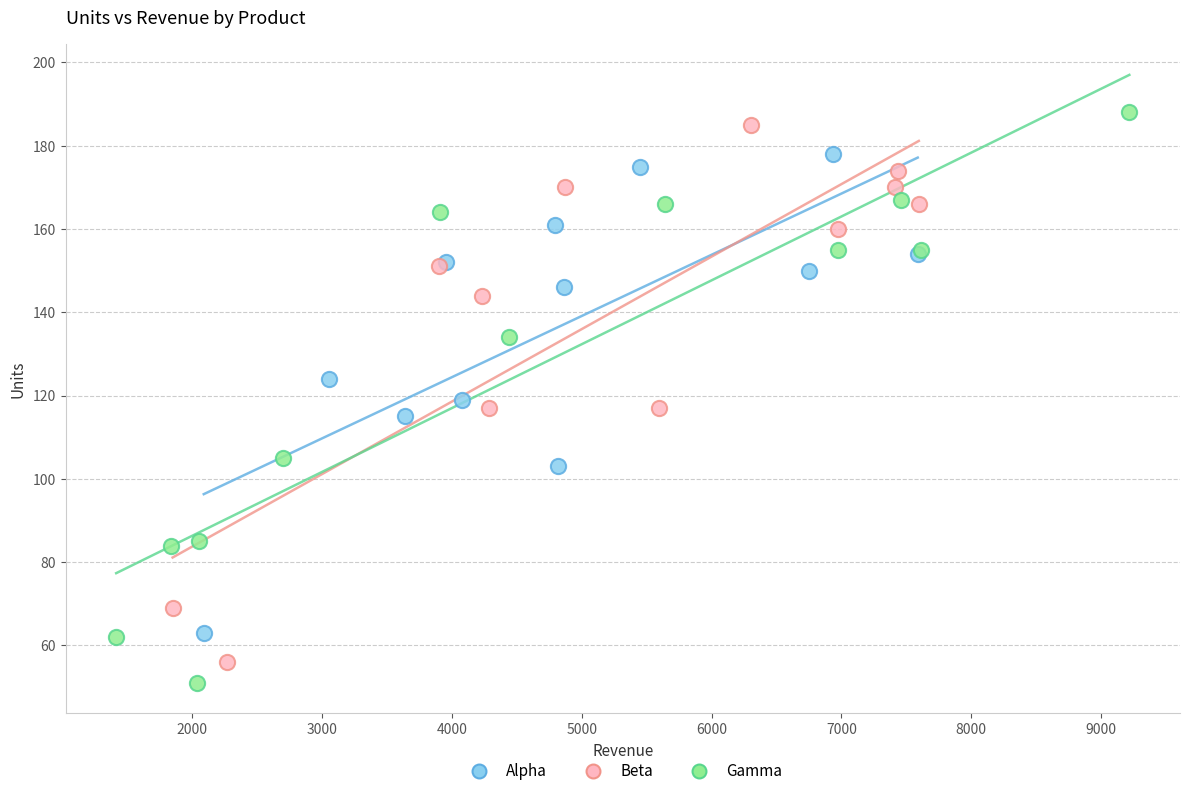

Which series has the widest spread of Y values?

Gamma